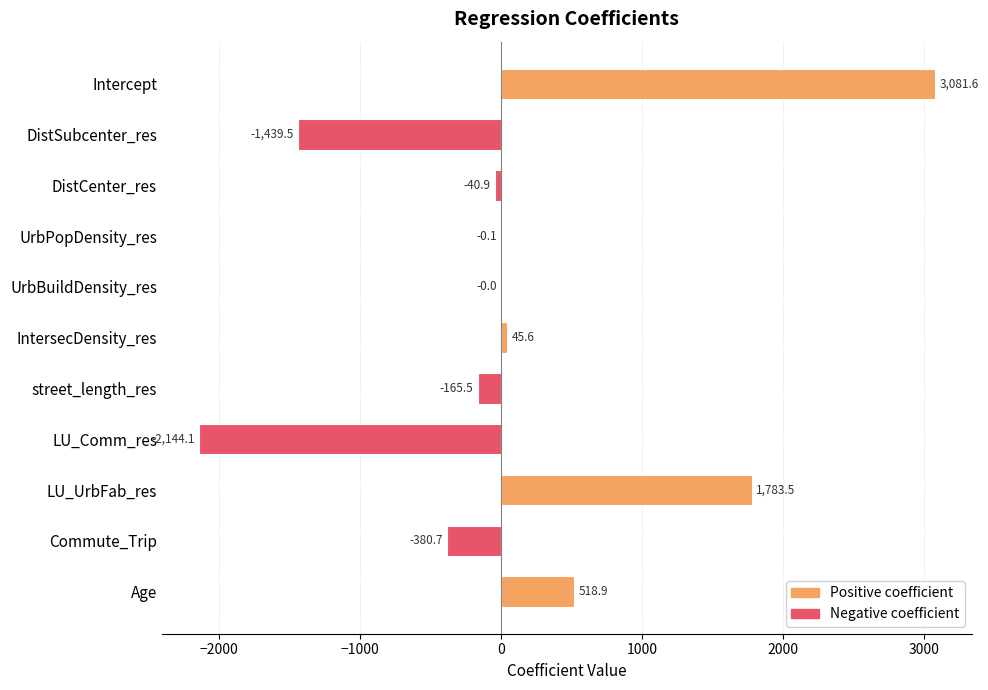

Which label corresponds to the largest value in the chart?

Intercept